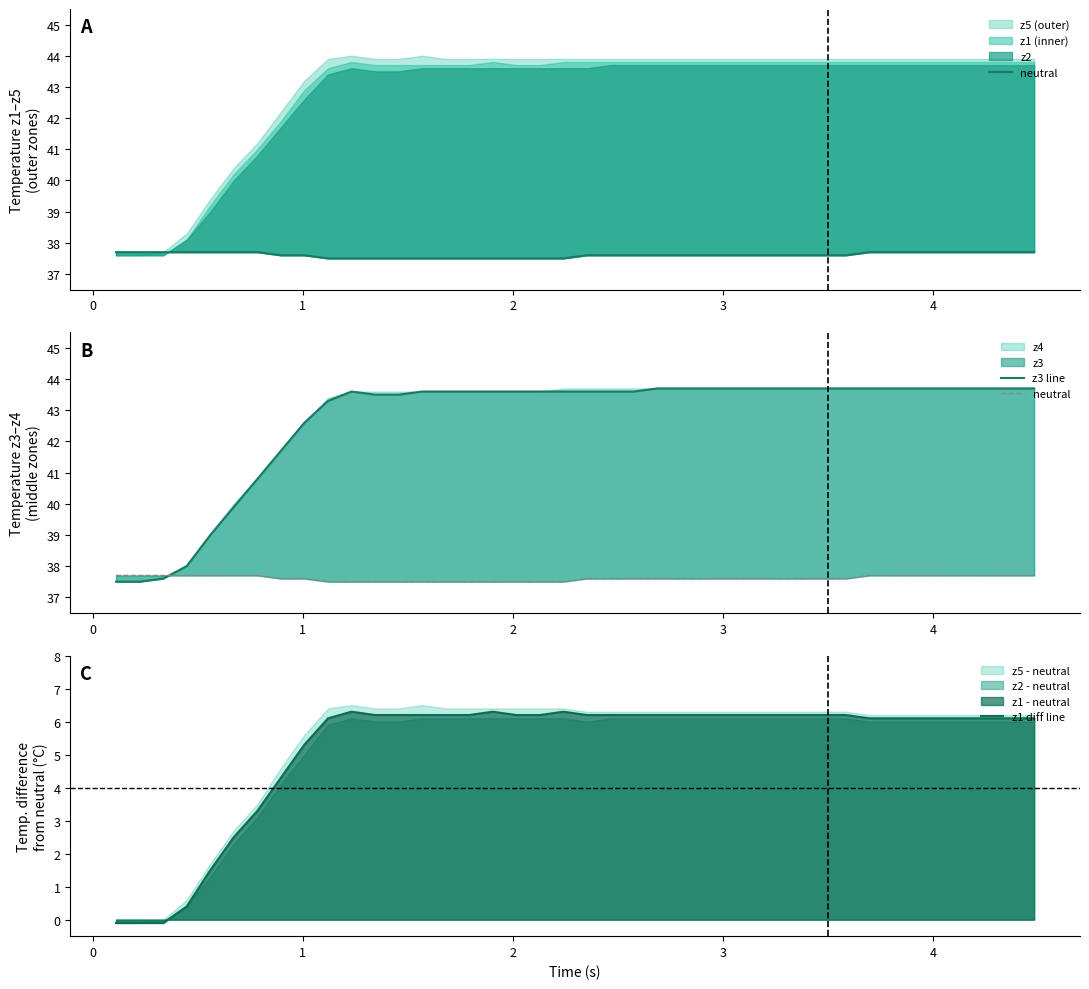

How many series are shown in this chart?

3